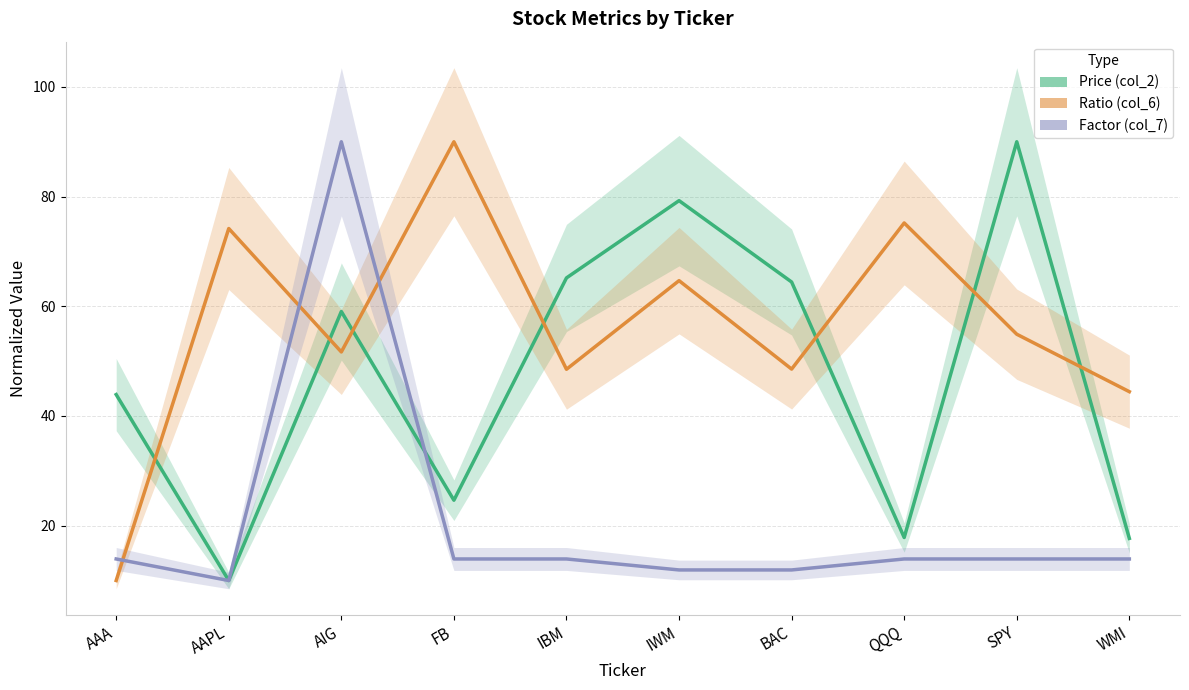

List the labels in order of col_2 (Price) value, largest first.

SPY, IWM, IBM, BAC, AIG, AAA, FB, QQQ, WMI, AAPL